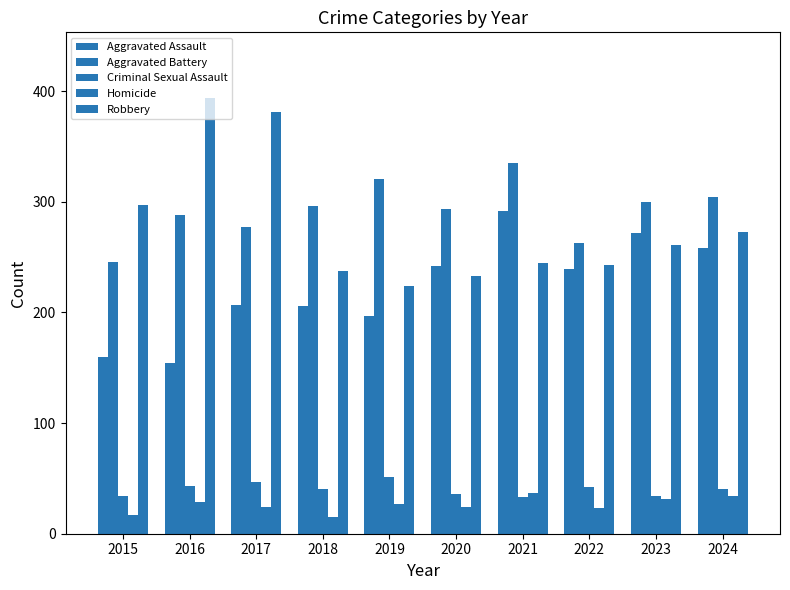

Which label corresponds to the smallest value in the chart?

2018